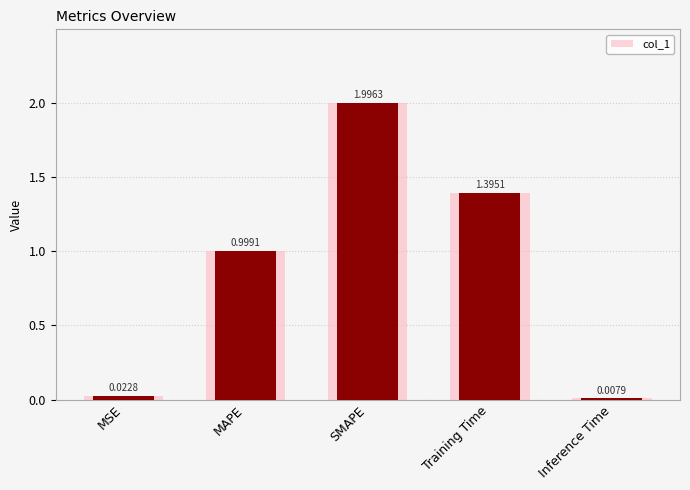

What is the difference between the values at SMAPE and MAPE?

1.0